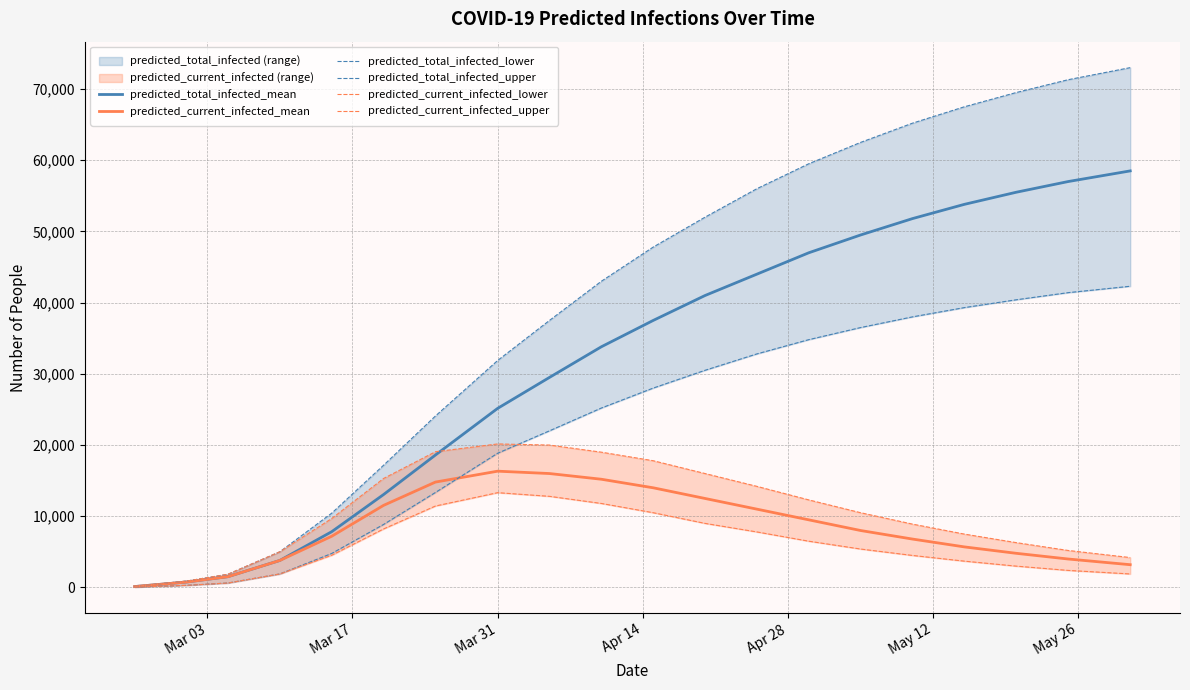

What is the highest value of the predicted_total_infected_mean series?

58500